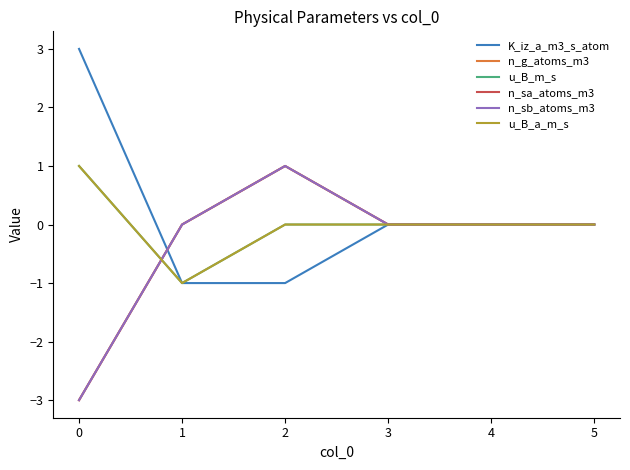

Does the chart have visible grid lines?

No